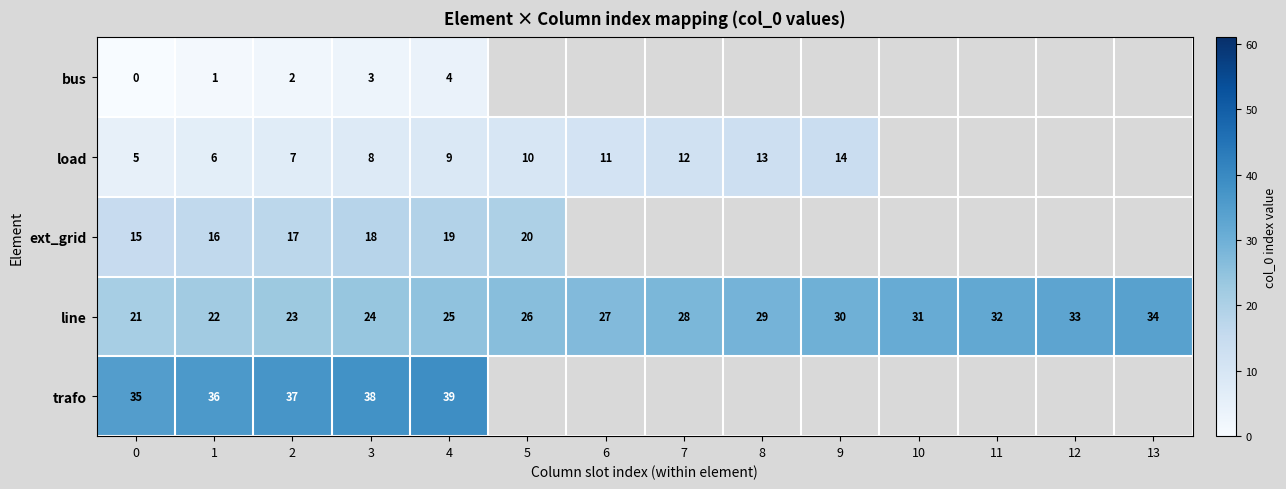

What is the sum of all line values?

385